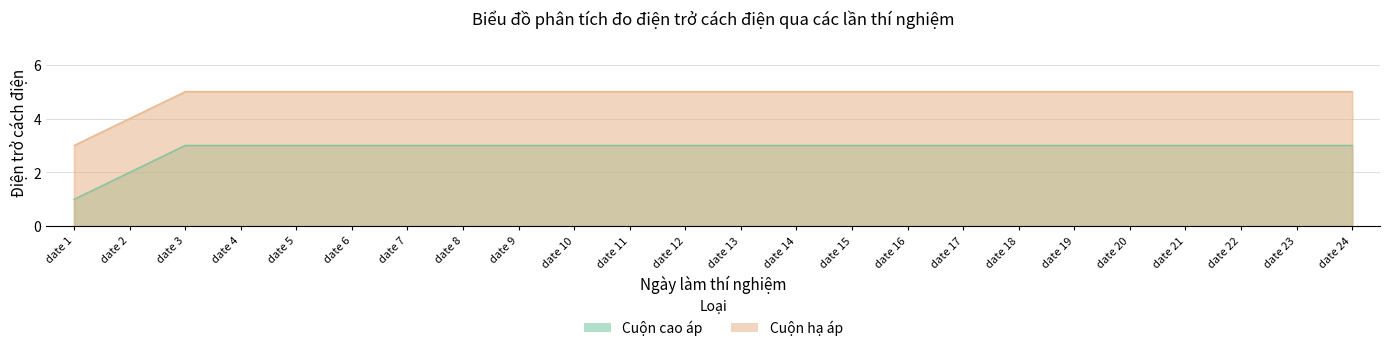

Is it true that Cuộn cao áp equals 3 at date 8?

True